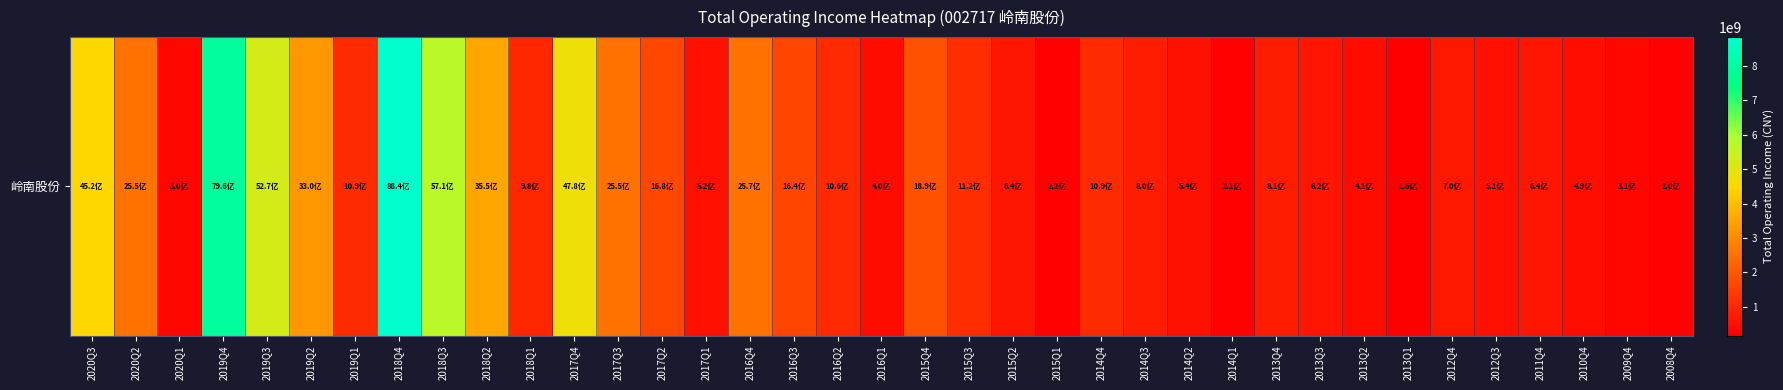

List the labels in order of value, largest first.

2018Q4, 2019Q4, 2018Q3, 2019Q3, 2017Q4, 2020Q3, 2018Q2, 2019Q2, 2016Q4, 2017Q3, 2020Q2, 2015Q4, 2017Q2, 2016Q3, 2015Q3, 2014Q4, 2019Q1, 2016Q2, 2018Q1, 2013Q4, 2014Q3, 2012Q4, 2015Q2, 2011Q4, 2013Q3, 2014Q2, 2017Q1, 2012Q3, 2010Q4, 2013Q2, 2016Q1, 2009Q4, 2020Q1, 2015Q1, 2014Q1, 2008Q4, 2013Q1